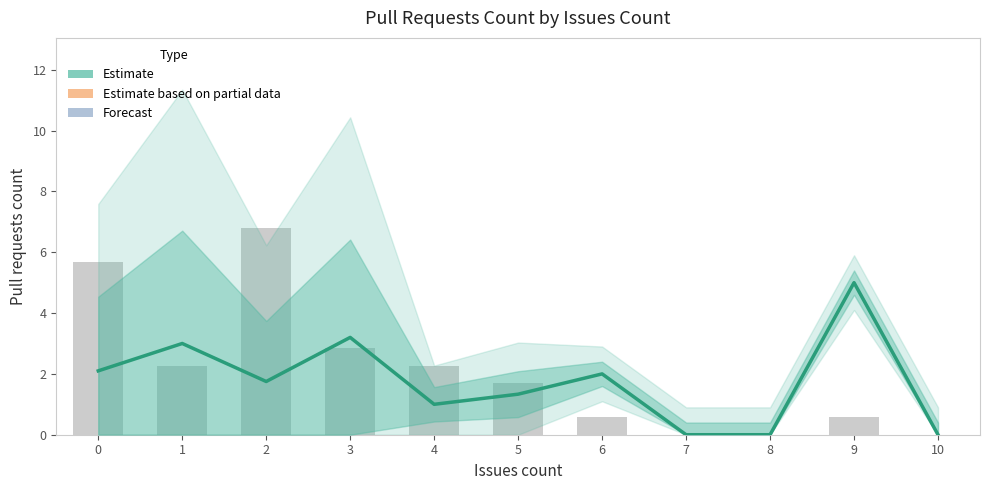

How many distinct data groups are displayed?

1